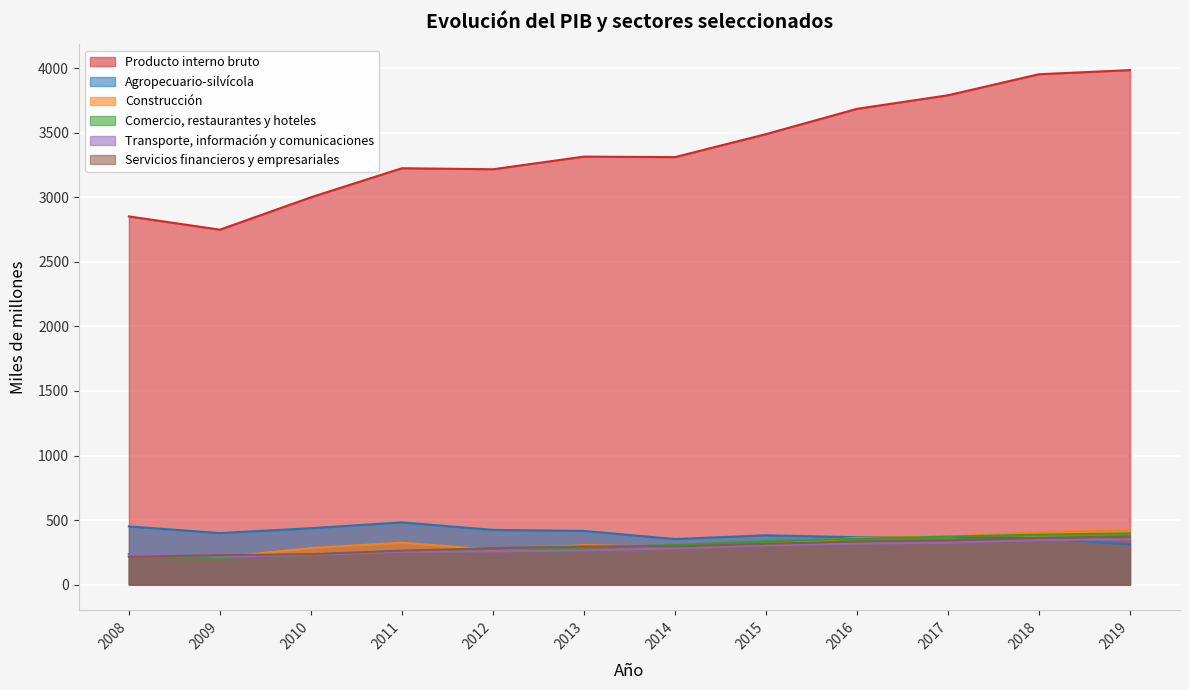

What is the total value across all series at 2013?

4887